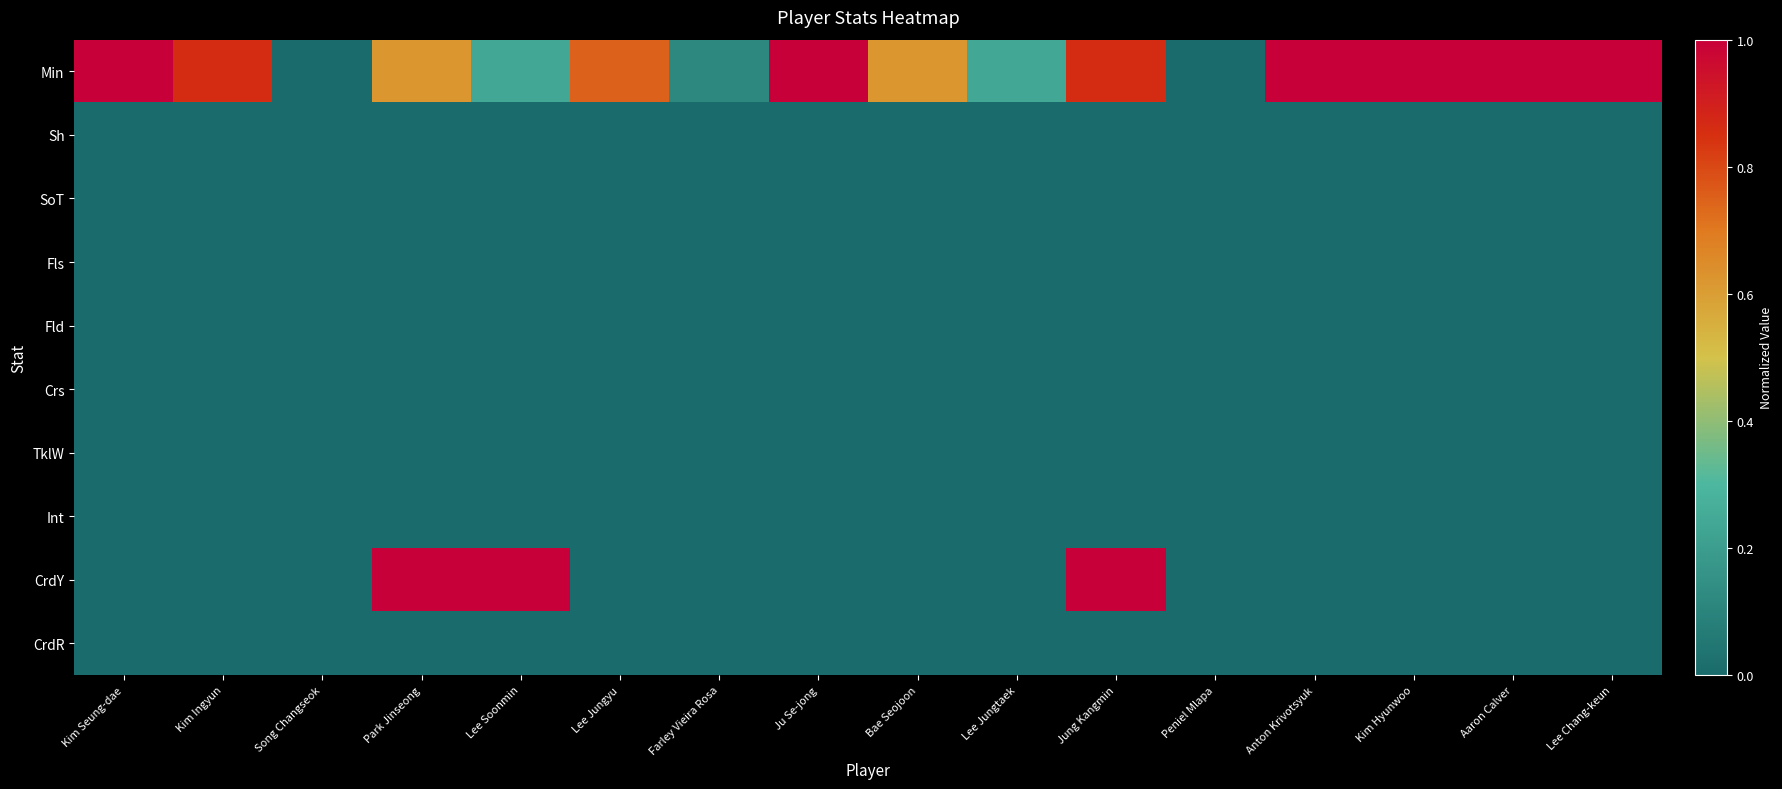

Reading left to right, extract all data points from this chart.

Min: Kim Seung-dae=1.0	Kim Ingyun=0.9	Song Changseok=0.0	Park Jinseong=0.6	Lee Soonmin=0.2	Lee Jungyu=0.7	Farley Vieira Rosa=0.1	Ju Se-jong=1.0	Bae Seojoon=0.6	Lee Jungtaek=0.2	Jung Kangmin=0.9	Peniel Mlapa=0.0	Anton Krivotsyuk=1.0	Kim Hyunwoo=1.0	Aaron Calver=1.0	Lee Chang-keun=1.0
Sh: Kim Seung-dae=0.0	Kim Ingyun=0.0	Song Changseok=0.0	Park Jinseong=0.0	Lee Soonmin=0.0	Lee Jungyu=0.0	Farley Vieira Rosa=0.0	Ju Se-jong=0.0	Bae Seojoon=0.0	Lee Jungtaek=0.0	Jung Kangmin=0.0	Peniel Mlapa=0.0	Anton Krivotsyuk=0.0	Kim Hyunwoo=0.0	Aaron Calver=0.0	Lee Chang-keun=0.0
SoT: Kim Seung-dae=0.0	Kim Ingyun=0.0	Song Changseok=0.0	Park Jinseong=0.0	Lee Soonmin=0.0	Lee Jungyu=0.0	Farley Vieira Rosa=0.0	Ju Se-jong=0.0	Bae Seojoon=0.0	Lee Jungtaek=0.0	Jung Kangmin=0.0	Peniel Mlapa=0.0	Anton Krivotsyuk=0.0	Kim Hyunwoo=0.0	Aaron Calver=0.0	Lee Chang-keun=0.0
Fls: Kim Seung-dae=0.0	Kim Ingyun=0.0	Song Changseok=0.0	Park Jinseong=0.0	Lee Soonmin=0.0	Lee Jungyu=0.0	Farley Vieira Rosa=0.0	Ju Se-jong=0.0	Bae Seojoon=0.0	Lee Jungtaek=0.0	Jung Kangmin=0.0	Peniel Mlapa=0.0	Anton Krivotsyuk=0.0	Kim Hyunwoo=0.0	Aaron Calver=0.0	Lee Chang-keun=0.0
Fld: Kim Seung-dae=0.0	Kim Ingyun=0.0	Song Changseok=0.0	Park Jinseong=0.0	Lee Soonmin=0.0	Lee Jungyu=0.0	Farley Vieira Rosa=0.0	Ju Se-jong=0.0	Bae Seojoon=0.0	Lee Jungtaek=0.0	Jung Kangmin=0.0	Peniel Mlapa=0.0	Anton Krivotsyuk=0.0	Kim Hyunwoo=0.0	Aaron Calver=0.0	Lee Chang-keun=0.0
Crs: Kim Seung-dae=0.0	Kim Ingyun=0.0	Song Changseok=0.0	Park Jinseong=0.0	Lee Soonmin=0.0	Lee Jungyu=0.0	Farley Vieira Rosa=0.0	Ju Se-jong=0.0	Bae Seojoon=0.0	Lee Jungtaek=0.0	Jung Kangmin=0.0	Peniel Mlapa=0.0	Anton Krivotsyuk=0.0	Kim Hyunwoo=0.0	Aaron Calver=0.0	Lee Chang-keun=0.0
TklW: Kim Seung-dae=0.0	Kim Ingyun=0.0	Song Changseok=0.0	Park Jinseong=0.0	Lee Soonmin=0.0	Lee Jungyu=0.0	Farley Vieira Rosa=0.0	Ju Se-jong=0.0	Bae Seojoon=0.0	Lee Jungtaek=0.0	Jung Kangmin=0.0	Peniel Mlapa=0.0	Anton Krivotsyuk=0.0	Kim Hyunwoo=0.0	Aaron Calver=0.0	Lee Chang-keun=0.0
Int: Kim Seung-dae=0.0	Kim Ingyun=0.0	Song Changseok=0.0	Park Jinseong=0.0	Lee Soonmin=0.0	Lee Jungyu=0.0	Farley Vieira Rosa=0.0	Ju Se-jong=0.0	Bae Seojoon=0.0	Lee Jungtaek=0.0	Jung Kangmin=0.0	Peniel Mlapa=0.0	Anton Krivotsyuk=0.0	Kim Hyunwoo=0.0	Aaron Calver=0.0	Lee Chang-keun=0.0
CrdY: Kim Seung-dae=0.0	Kim Ingyun=0.0	Song Changseok=0.0	Park Jinseong=1.0	Lee Soonmin=1.0	Lee Jungyu=0.0	Farley Vieira Rosa=0.0	Ju Se-jong=0.0	Bae Seojoon=0.0	Lee Jungtaek=0.0	Jung Kangmin=1.0	Peniel Mlapa=0.0	Anton Krivotsyuk=0.0	Kim Hyunwoo=0.0	Aaron Calver=0.0	Lee Chang-keun=0.0
CrdR: Kim Seung-dae=0.0	Kim Ingyun=0.0	Song Changseok=0.0	Park Jinseong=0.0	Lee Soonmin=0.0	Lee Jungyu=0.0	Farley Vieira Rosa=0.0	Ju Se-jong=0.0	Bae Seojoon=0.0	Lee Jungtaek=0.0	Jung Kangmin=0.0	Peniel Mlapa=0.0	Anton Krivotsyuk=0.0	Kim Hyunwoo=0.0	Aaron Calver=0.0	Lee Chang-keun=0.0